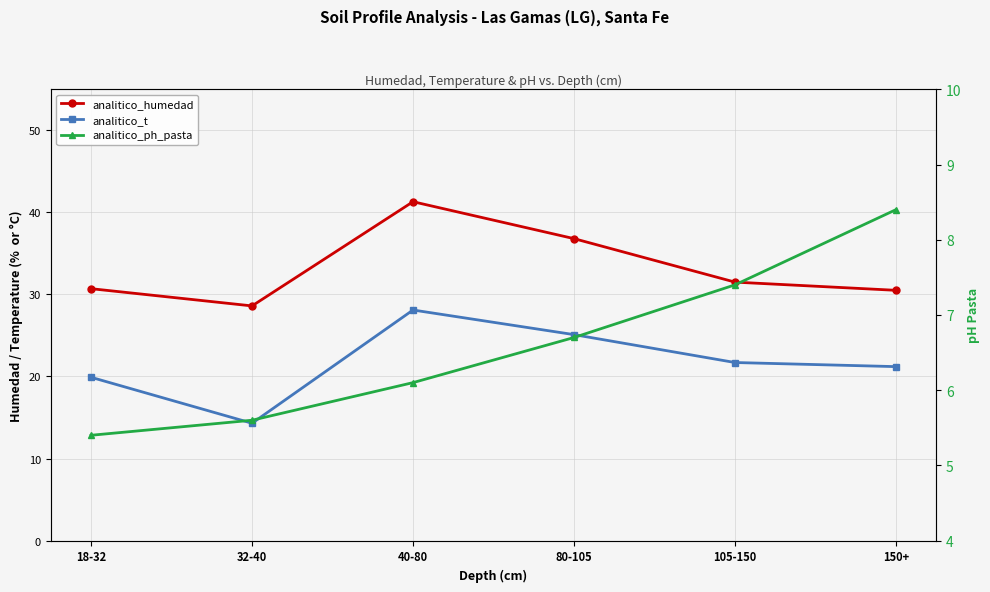

The value of analitico_t at 105-150 is 21.7. True or false?

True